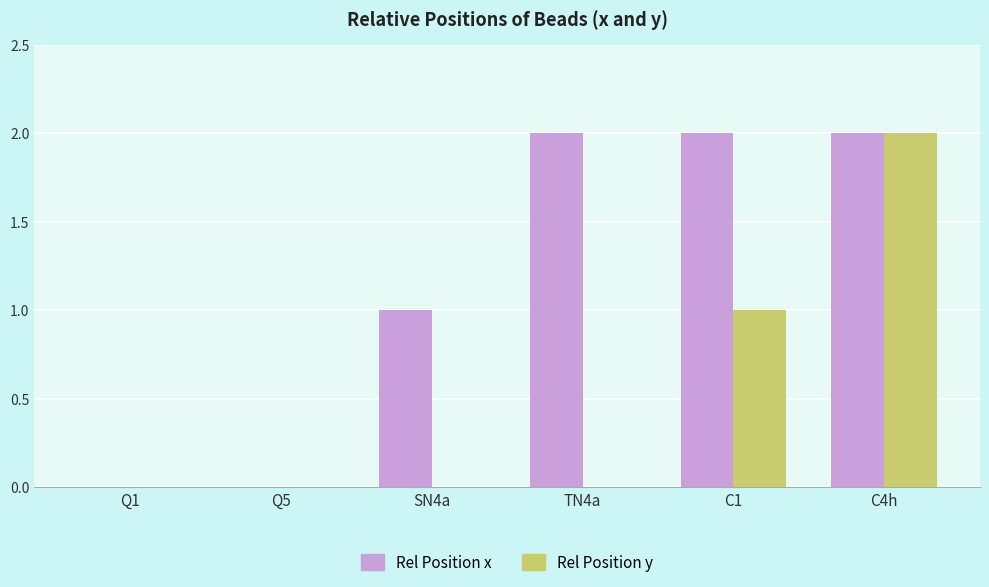

What is the sum of all Rel Position x values?

7